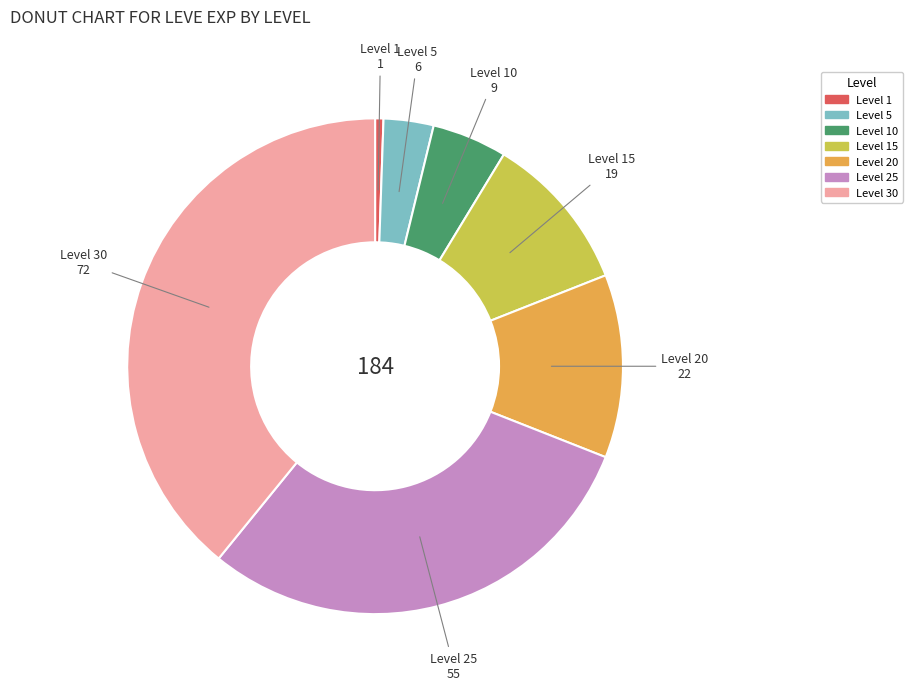

What is the ratio of the value at Level 15 to the value at Level 10?

2.1